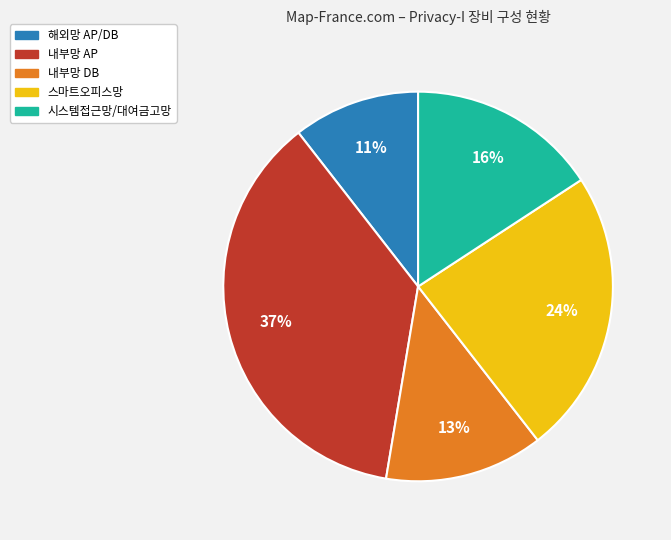

To the nearest percent, what is the average slice percentage?

20%